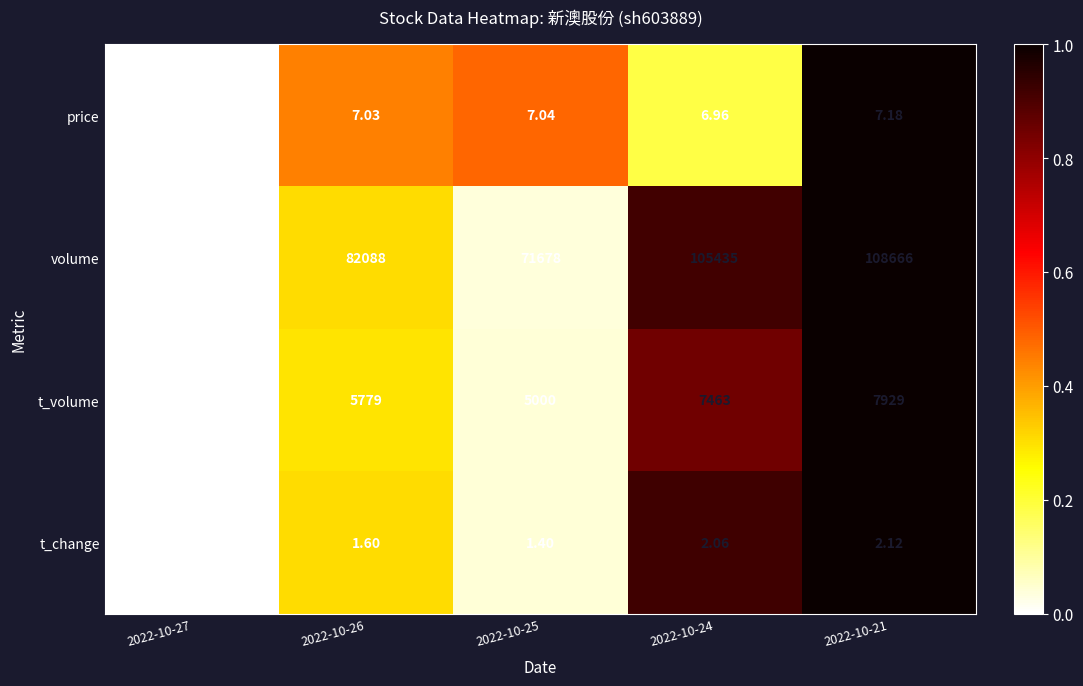

Rank the series at 2022-10-21 from lowest to highest value.

t_change, price, t_volume, volume